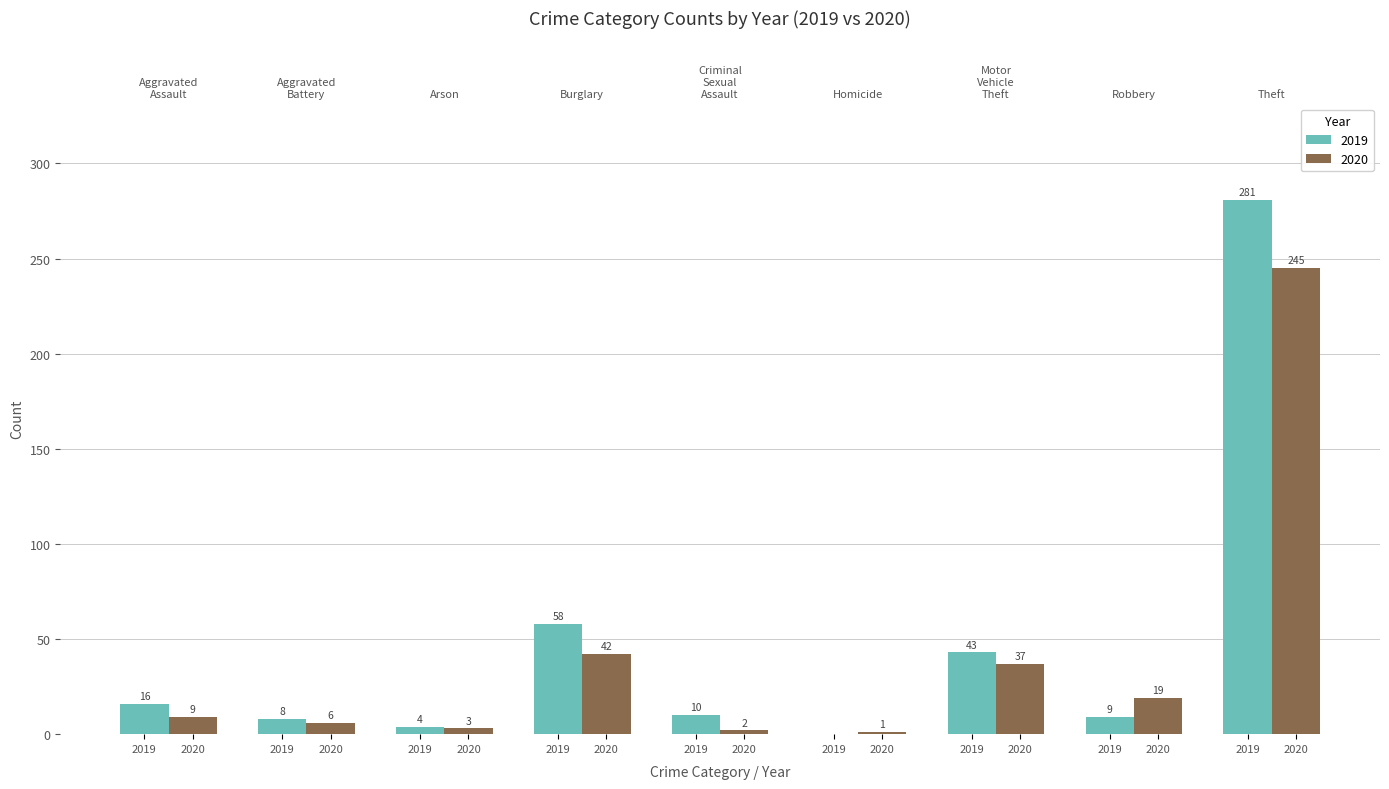

Is the value of 2019 at Aggravated Assault greater than the value of 2020 at Aggravated Assault?

Yes